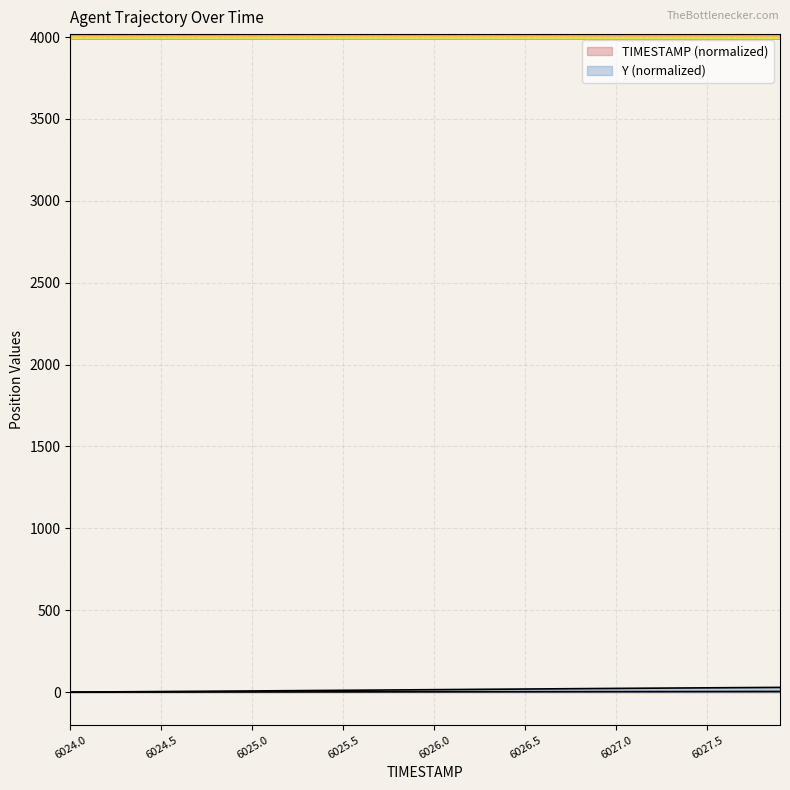

What is the difference between the highest and lowest values at 6024.6?

3.5